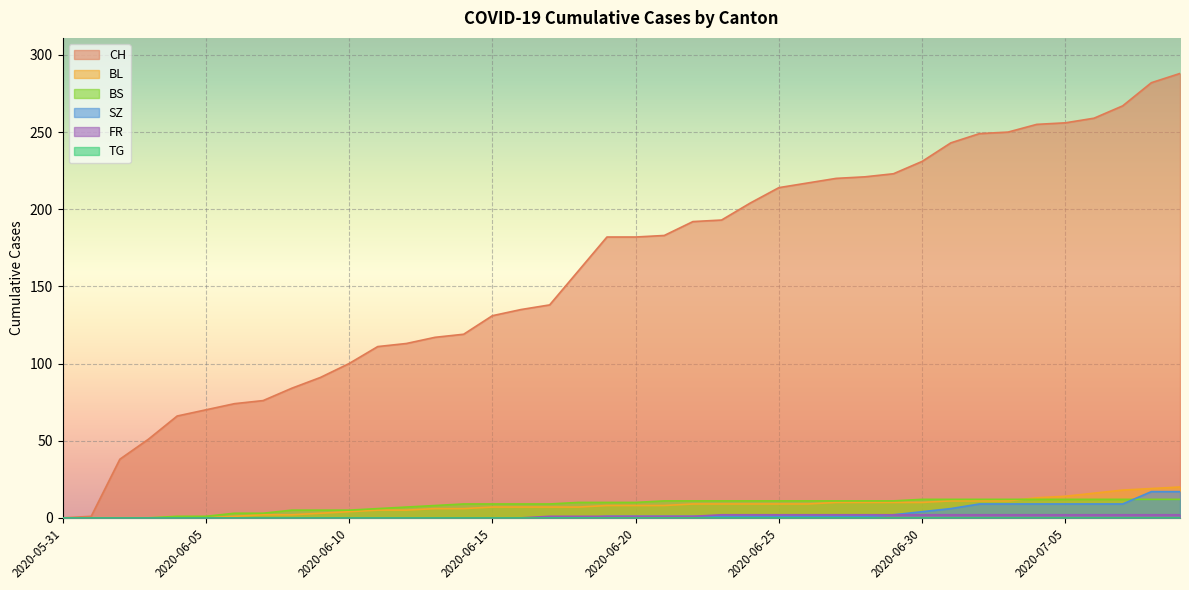

What value does the CH series have at 2020-07-04, to the nearest 10?

260